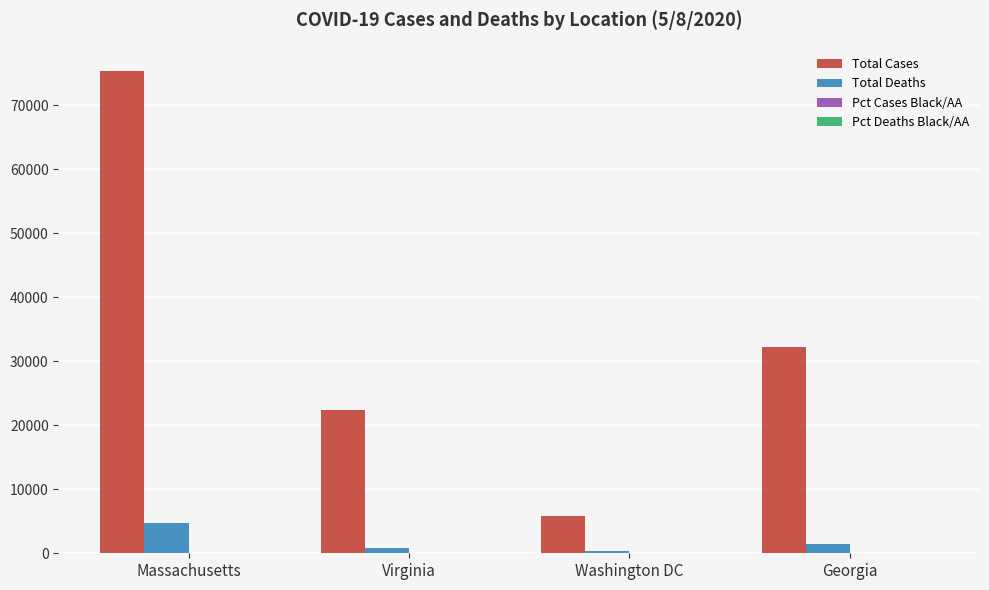

The value of Total Cases at Massachusetts is 75333.0. True or false?

True